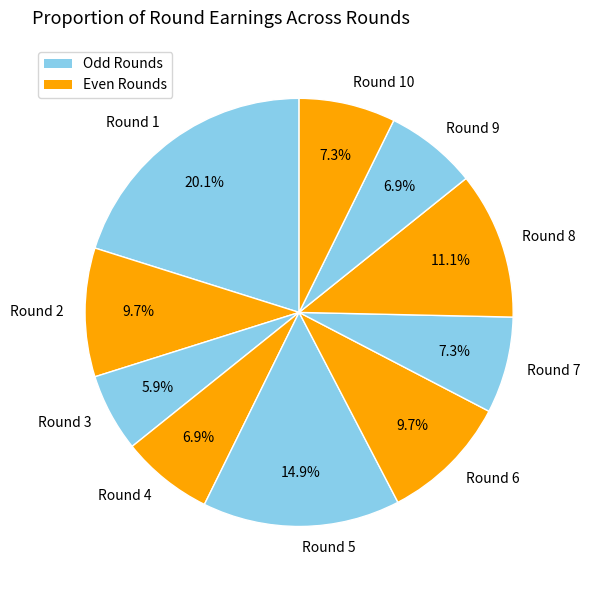

Does any single category account for the majority?

No